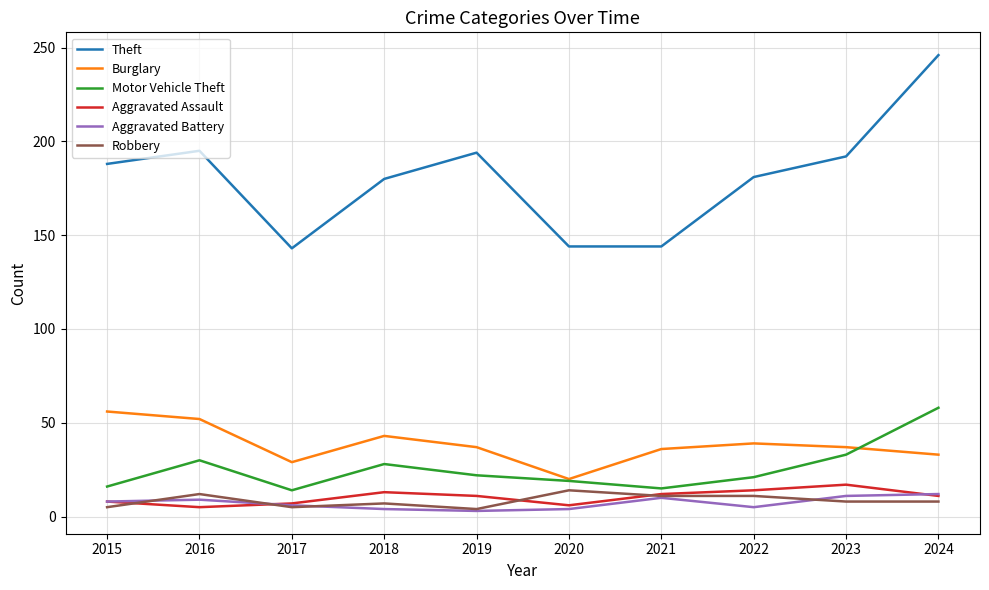

At which label does Theft reach its peak?

2024